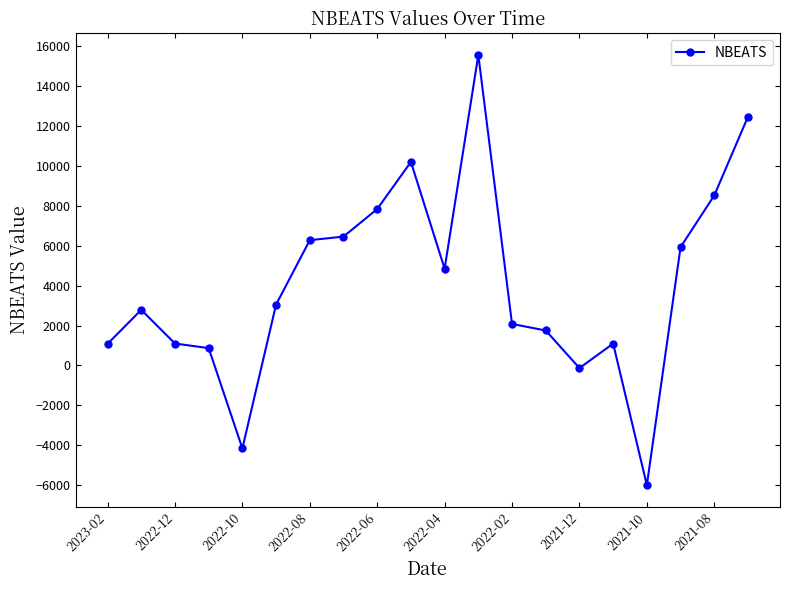

How many lines are shown in the chart?

1